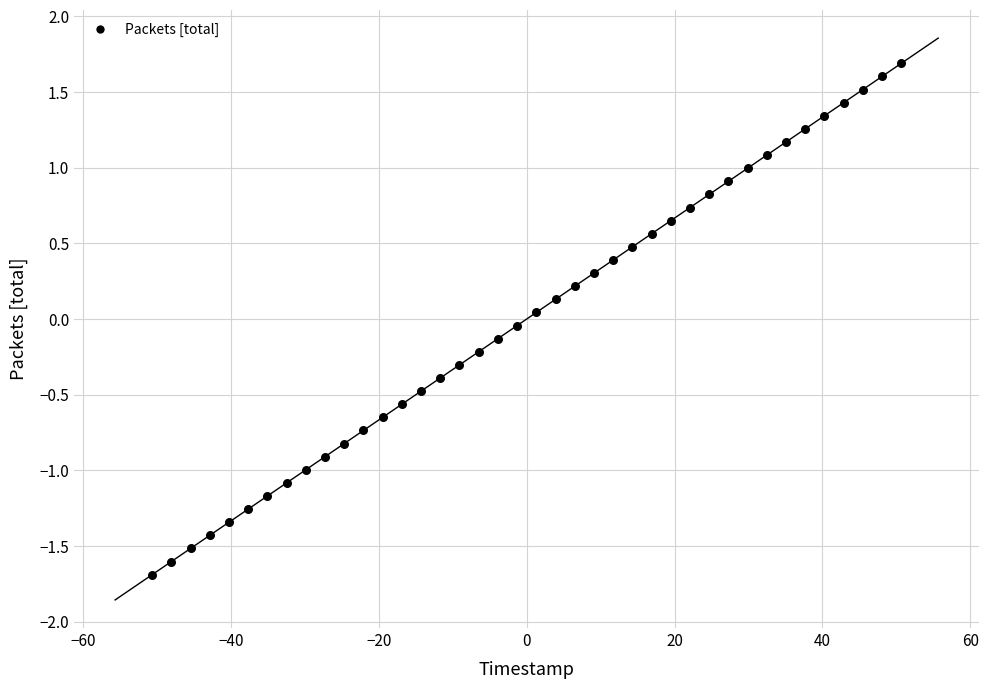

What is the range of X values (max minus min)?

101.4